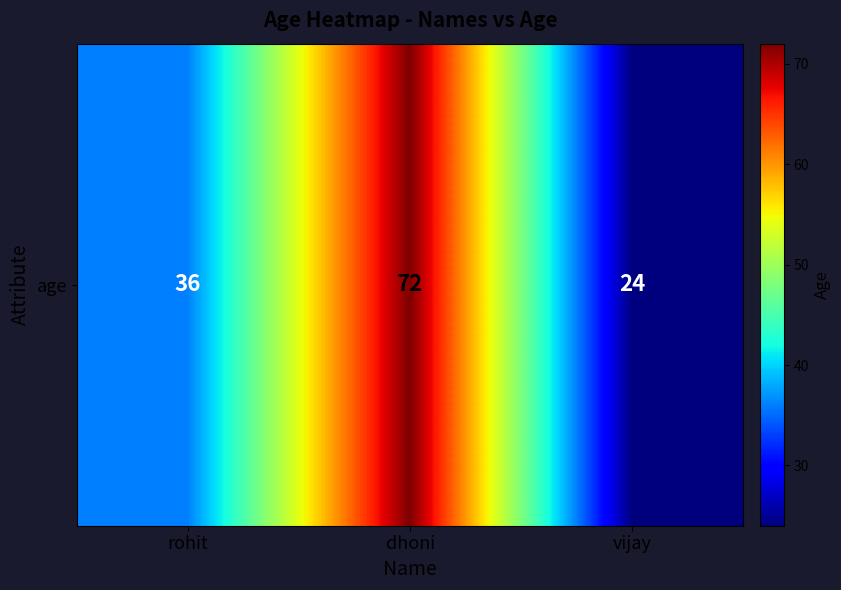

Rank the categories by value from highest to lowest.

dhoni, rohit, vijay